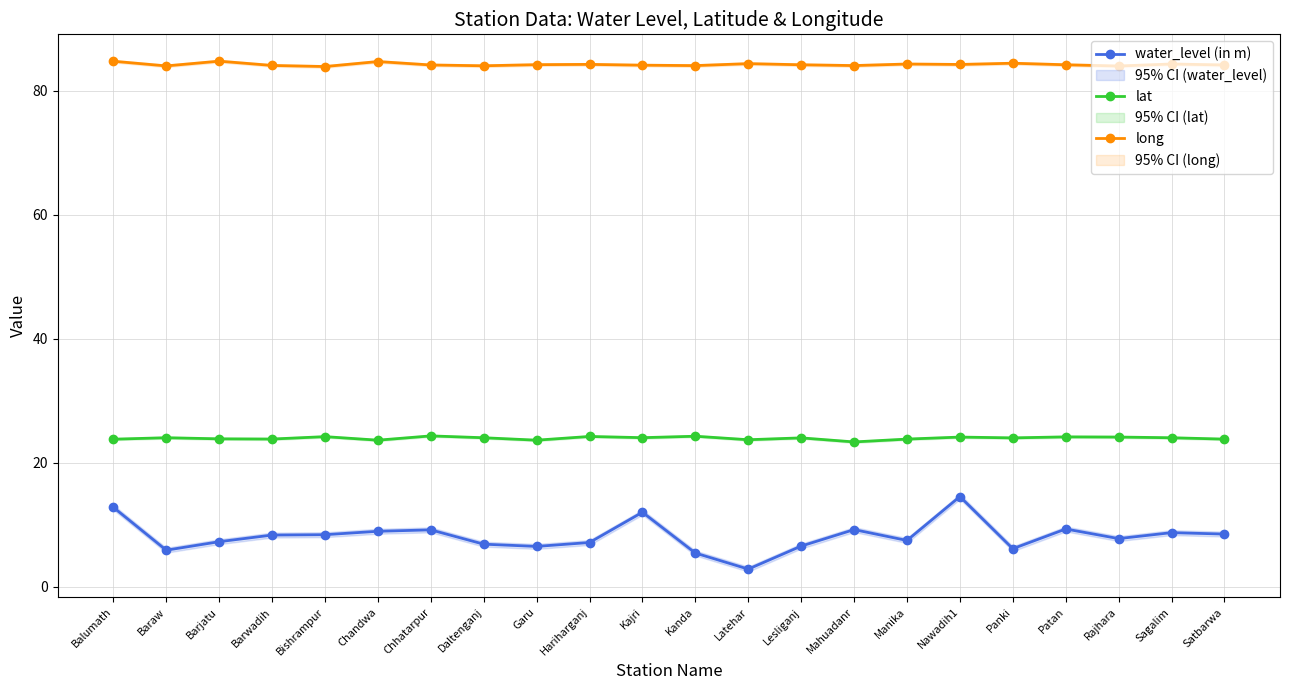

Which has a higher value, Kanda or Panki?

Panki